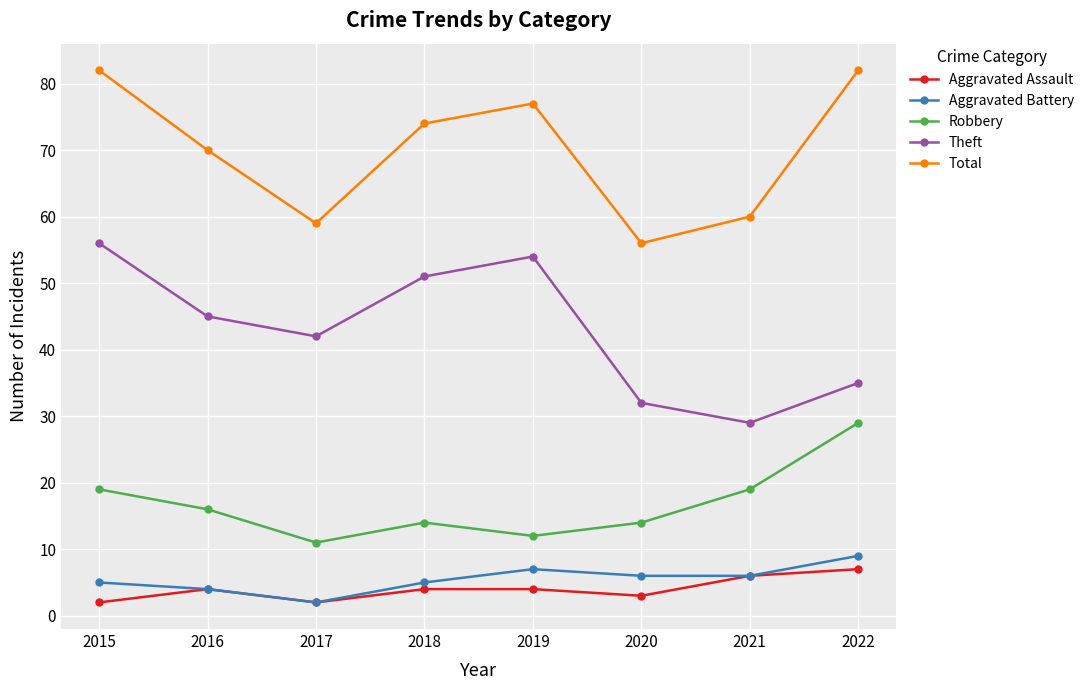

Is the value of Total at 2017 greater than the value of Aggravated Assault at 2017?

Yes